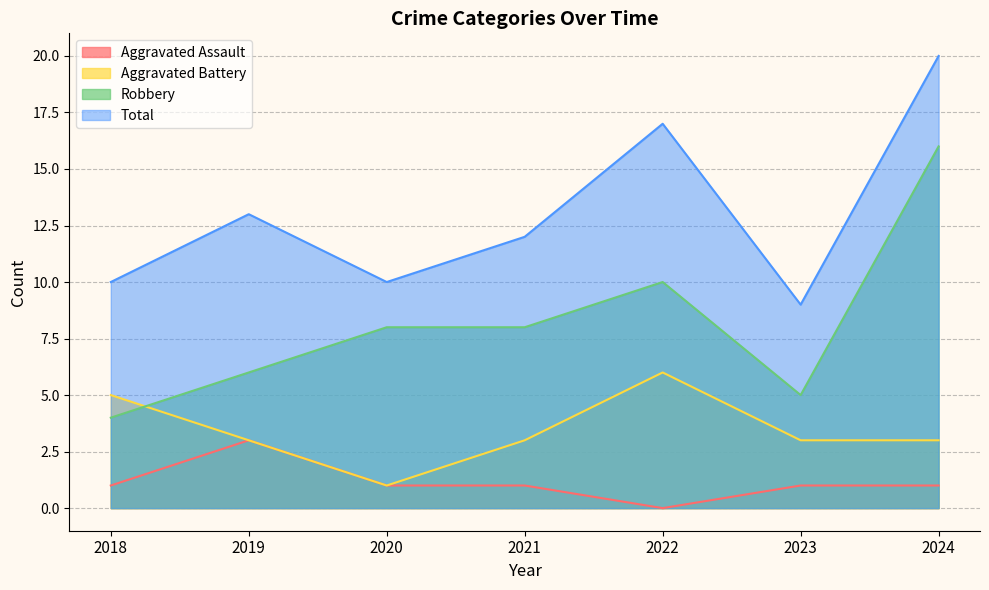

Which series has the widest spread of values?

Robbery